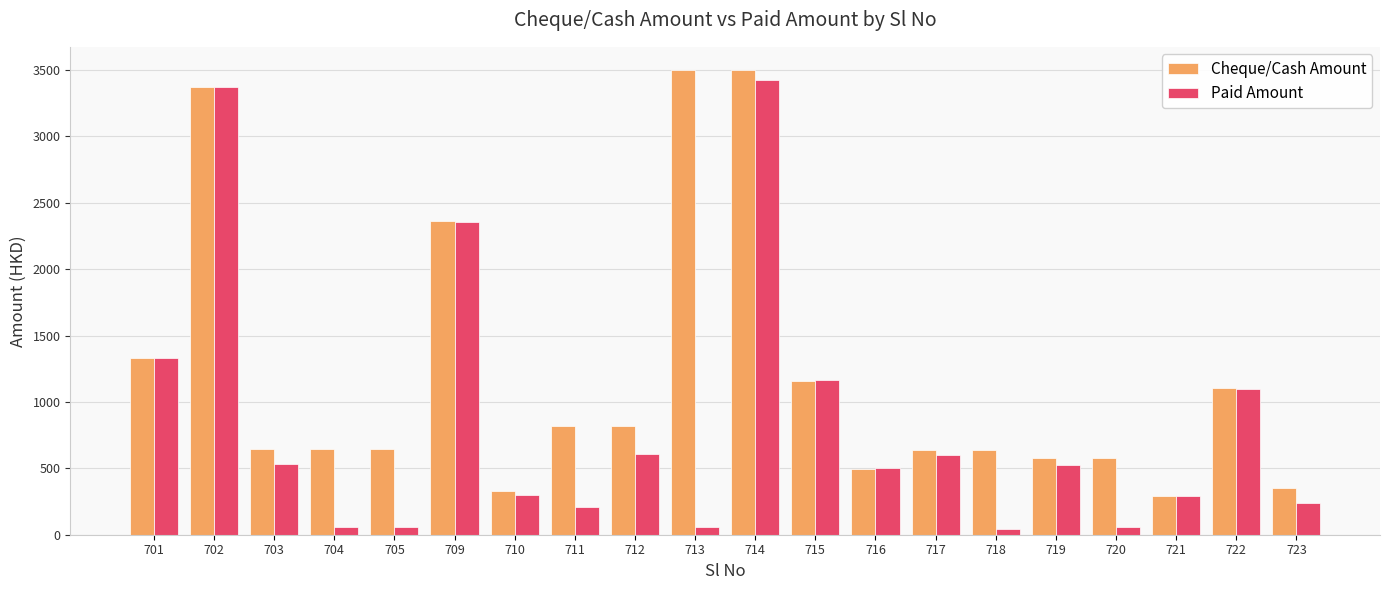

What is the value of the Cheque/Cash Amount bar at the 19th from the left?

1105.0